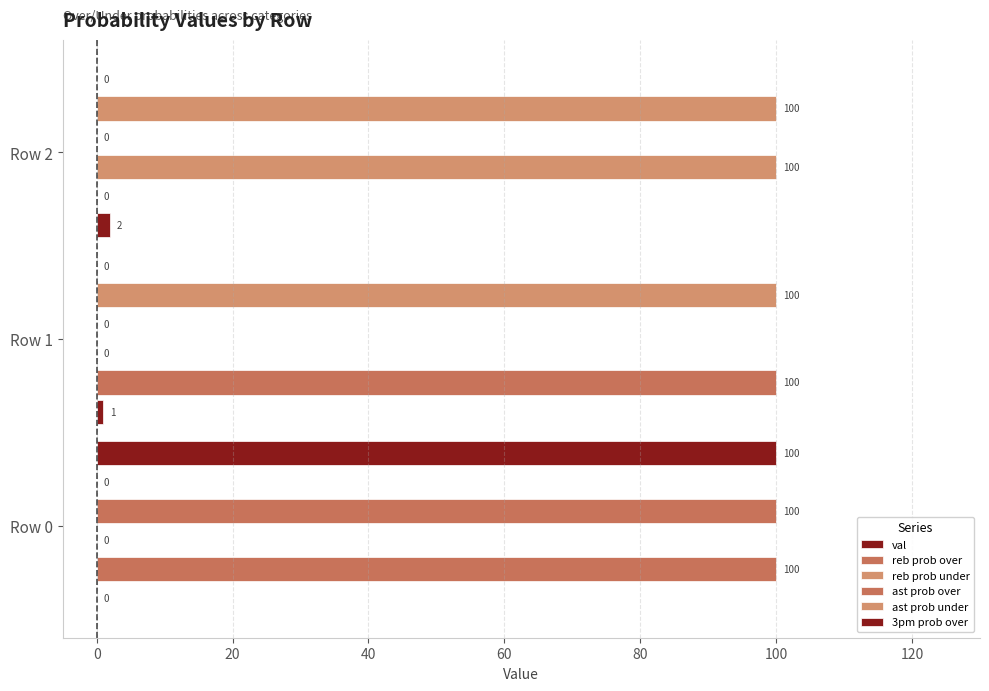

What is the average value of the reb prob over series?

67